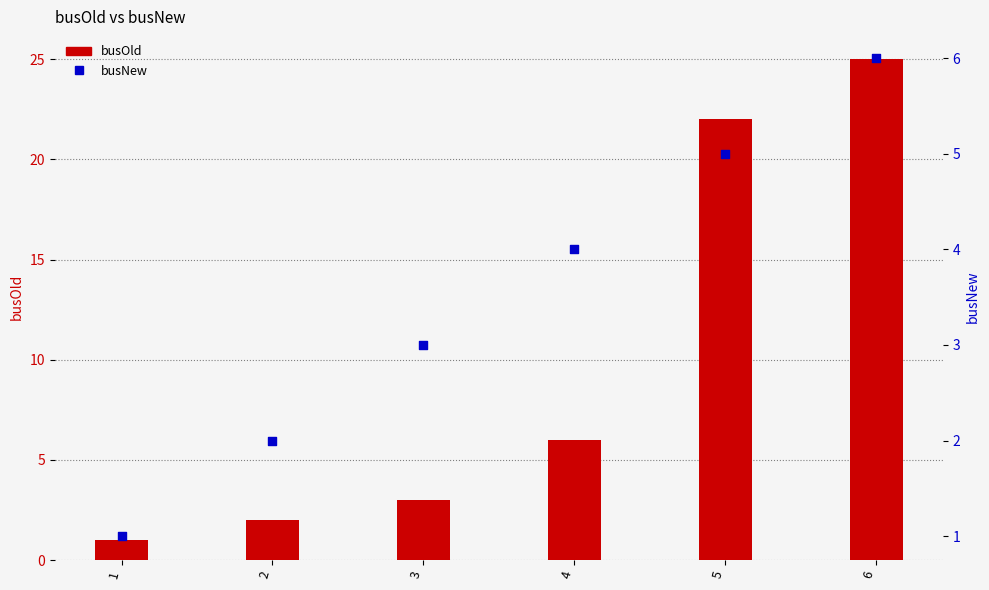

Which series has the largest Y range (max minus min)?

busOld